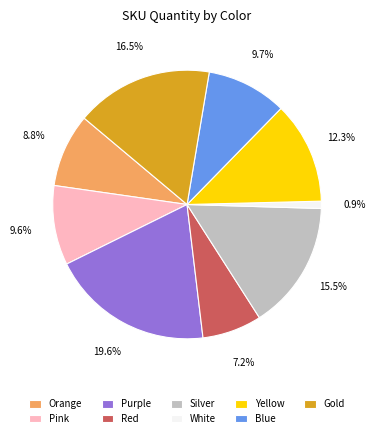

To the nearest percent, what is the difference between the Orange and Gold slice percentages?

8%